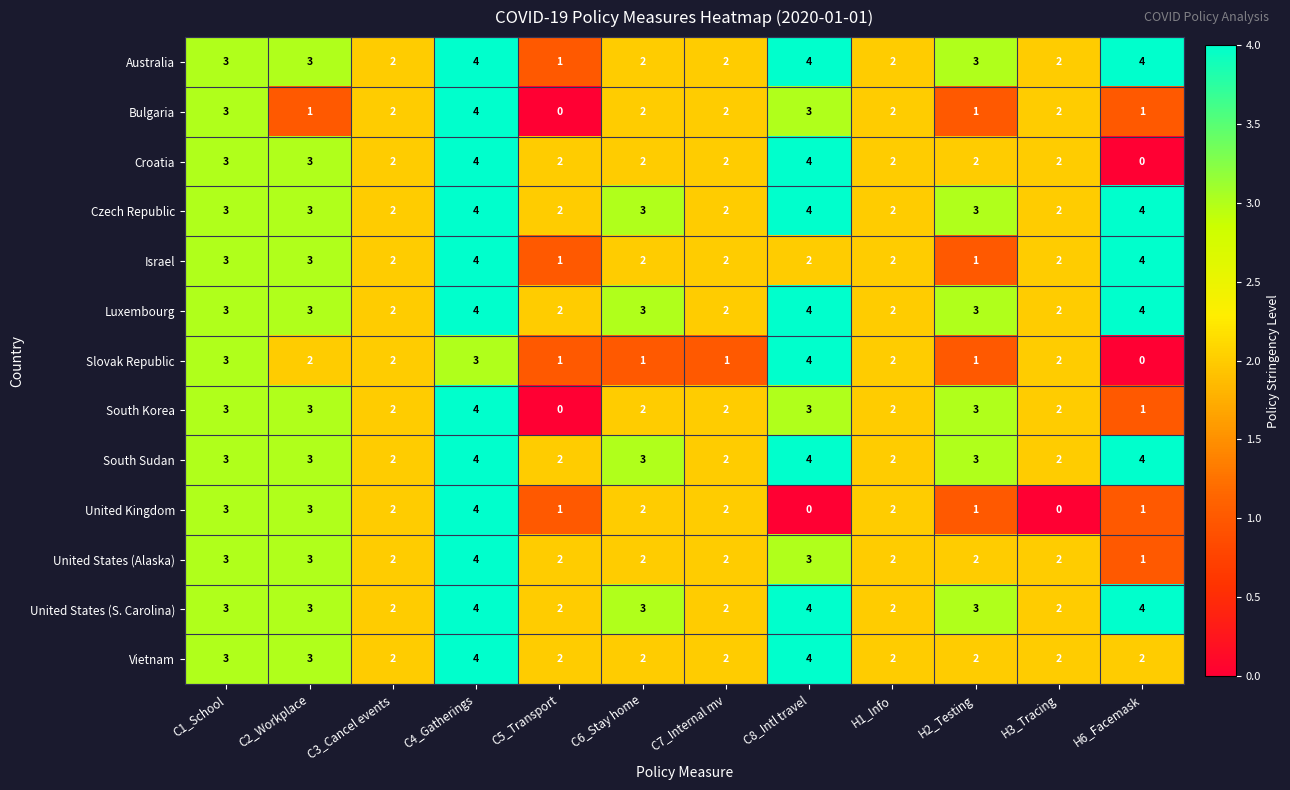

What is the difference between the maximum and minimum values in the United States (Alaska) series?

3